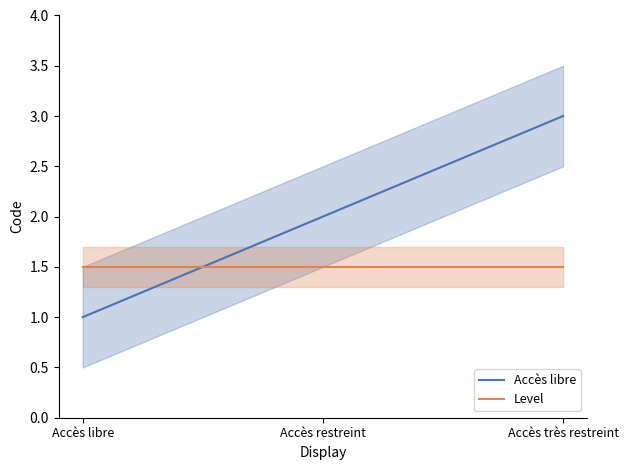

Which series has the widest spread of values?

Accès libre